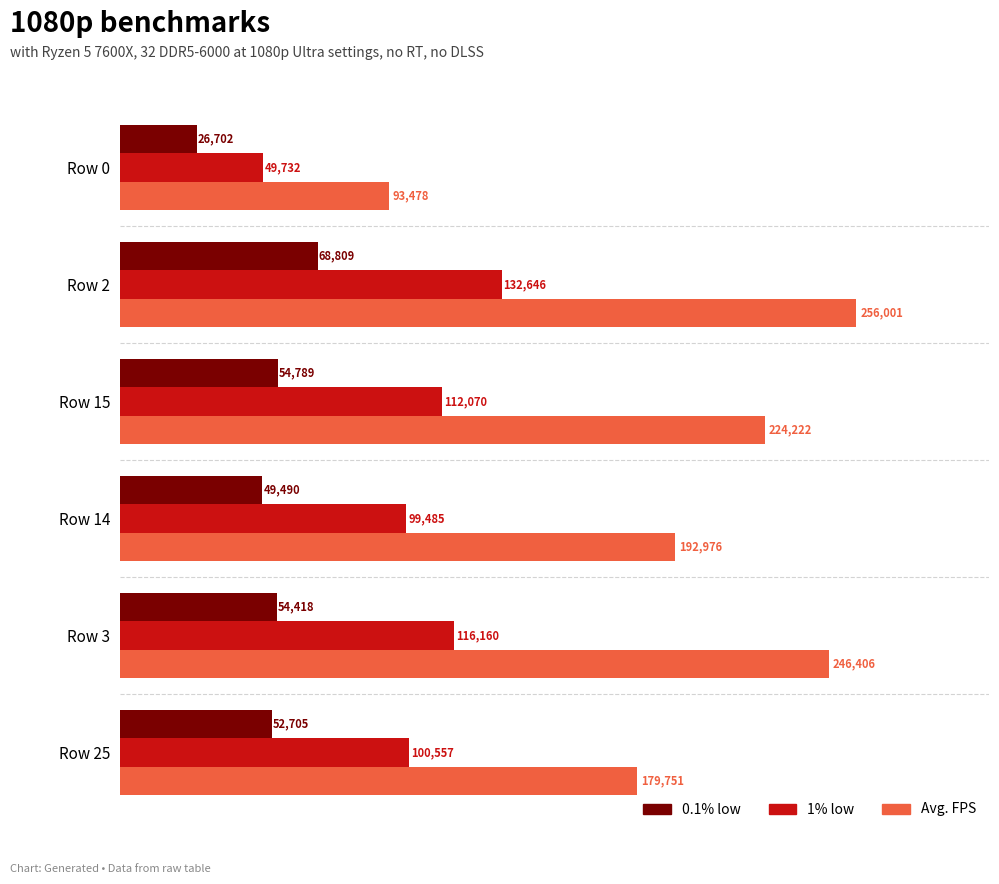

Rank the series by their average value, from highest to lowest.

Avg. FPS, 1% low, 0.1% low